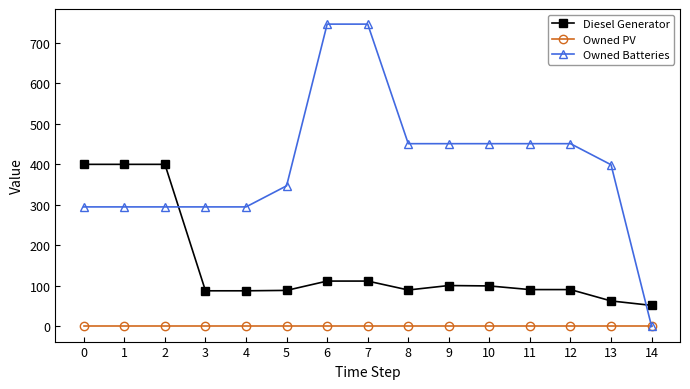

How many values in Owned Batteries are above zero?

14